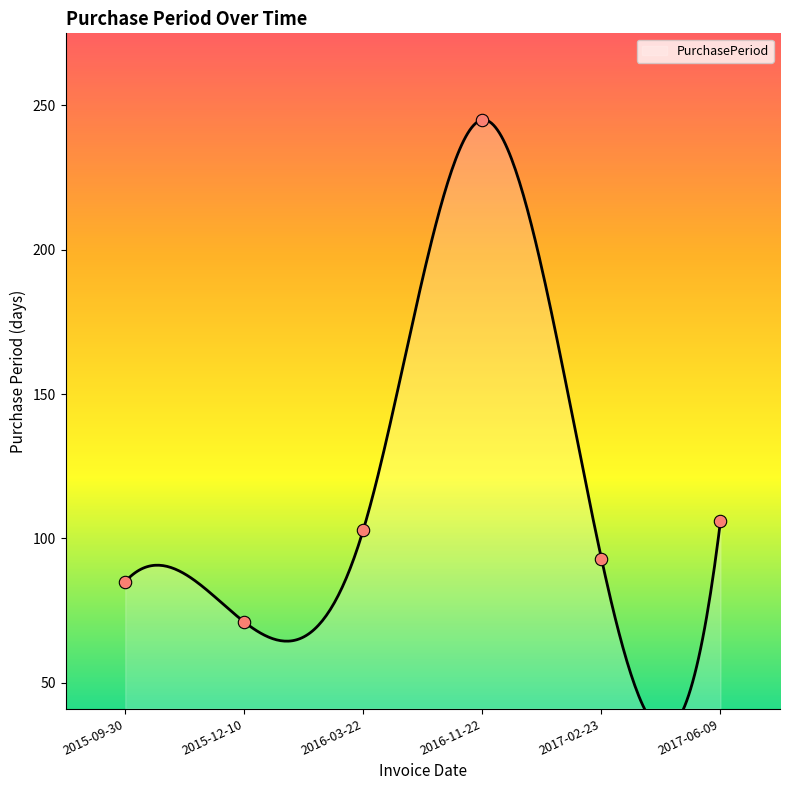

What is the change in value from 2016-11-22 to 2017-06-09?

-139